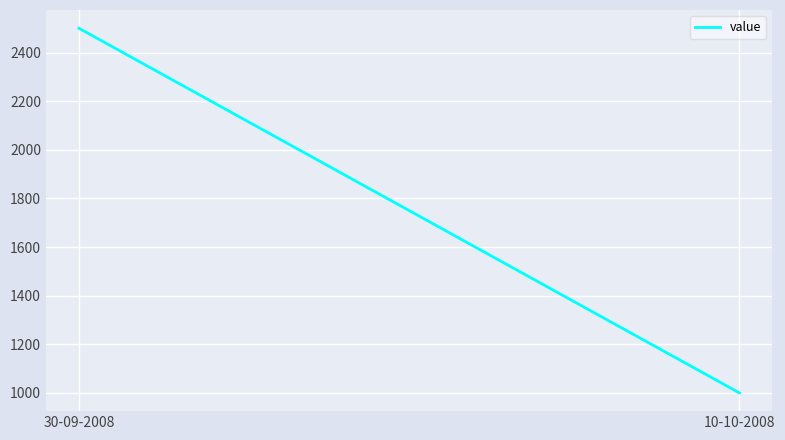

What is the sum of the values at 30-09-2008 and 10-10-2008?

3500